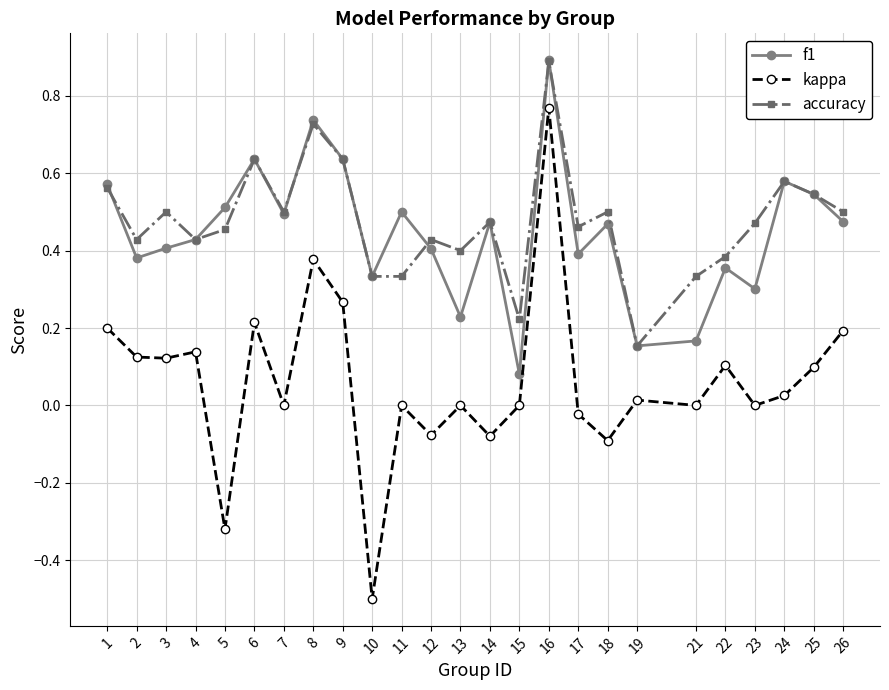

Where is the first local minimum for accuracy?

2